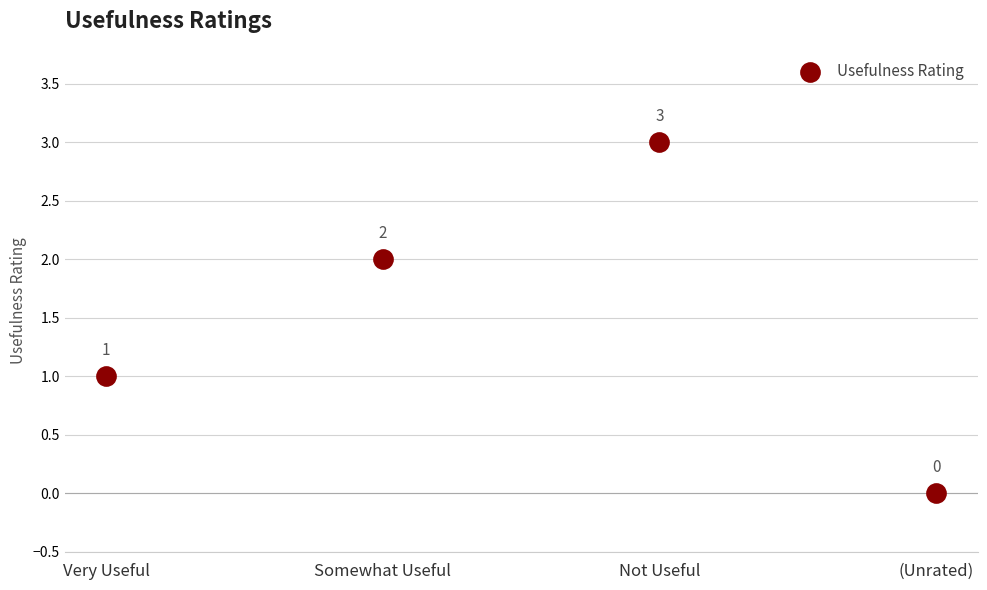

What is the range of Y values (max minus min)?

3